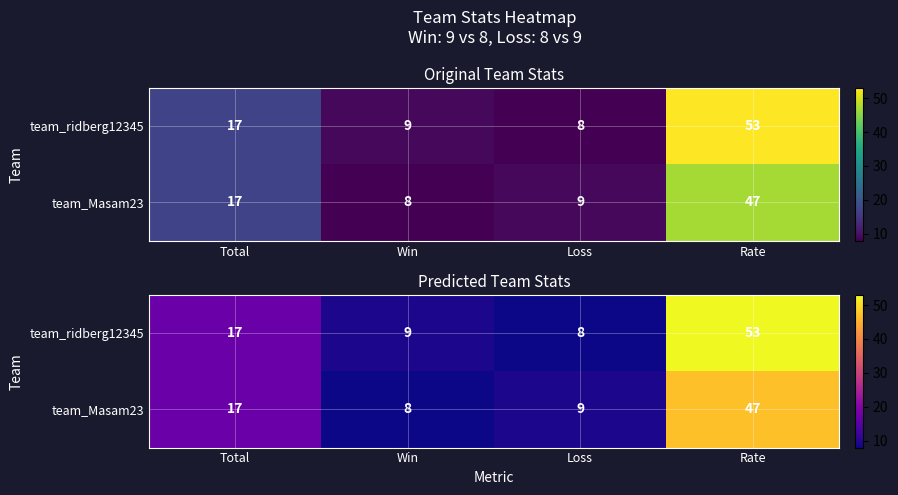

What is the minimum value shown in the chart?

8